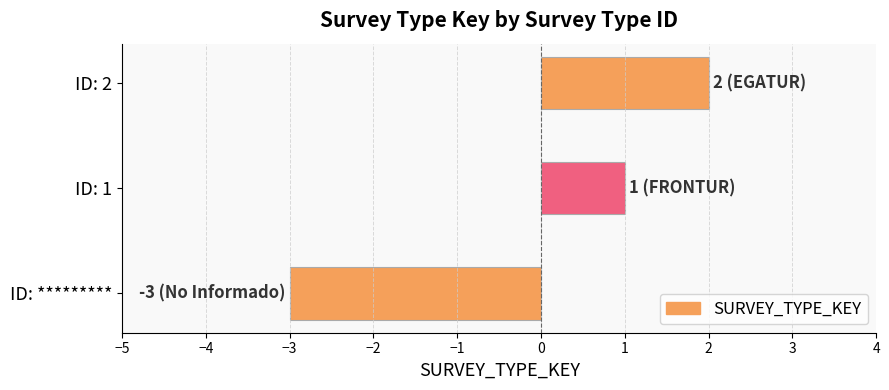

How many data points does each series have?

3